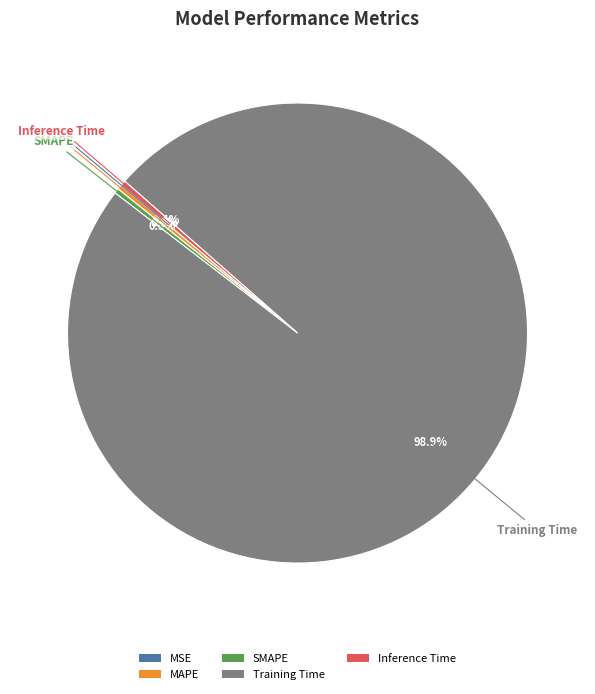

Which has a higher value, MAPE or Training Time?

Training Time